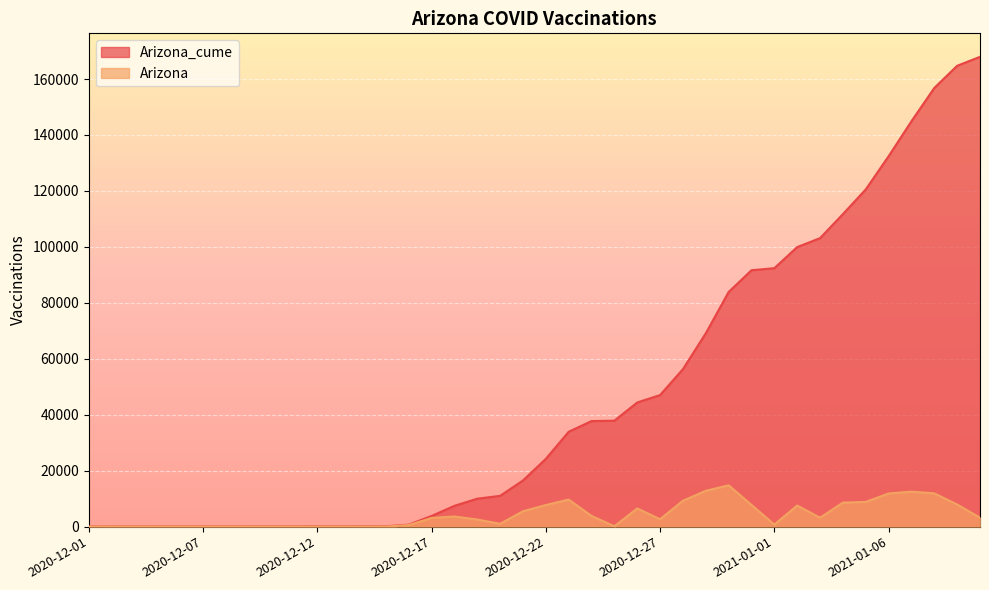

True or false: Arizona_cume and Arizona intersect in this chart.

False